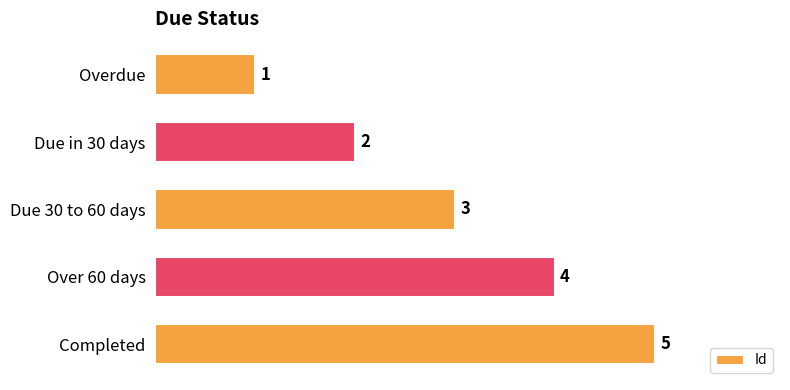

How many categories are shown in the chart?

5